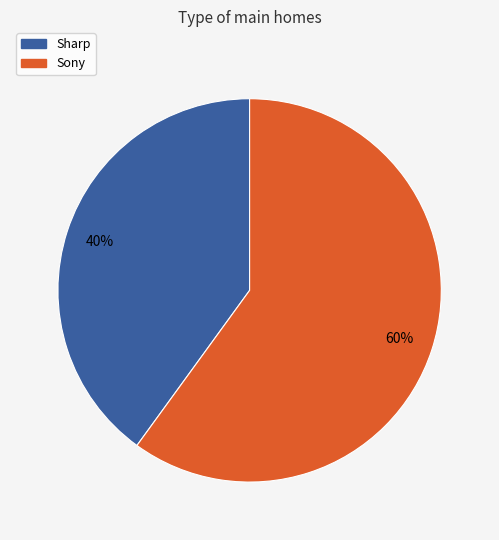

What percentage is the Sony slice, to the nearest percent?

60%